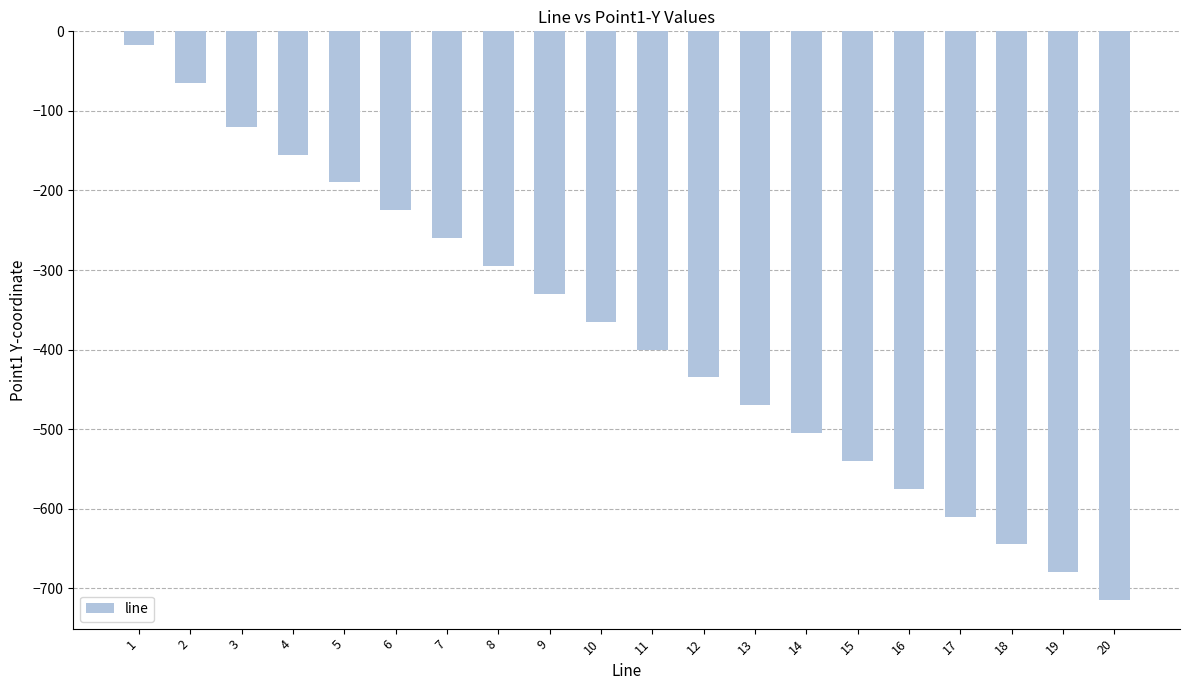

Count the number of data series in this chart.

1